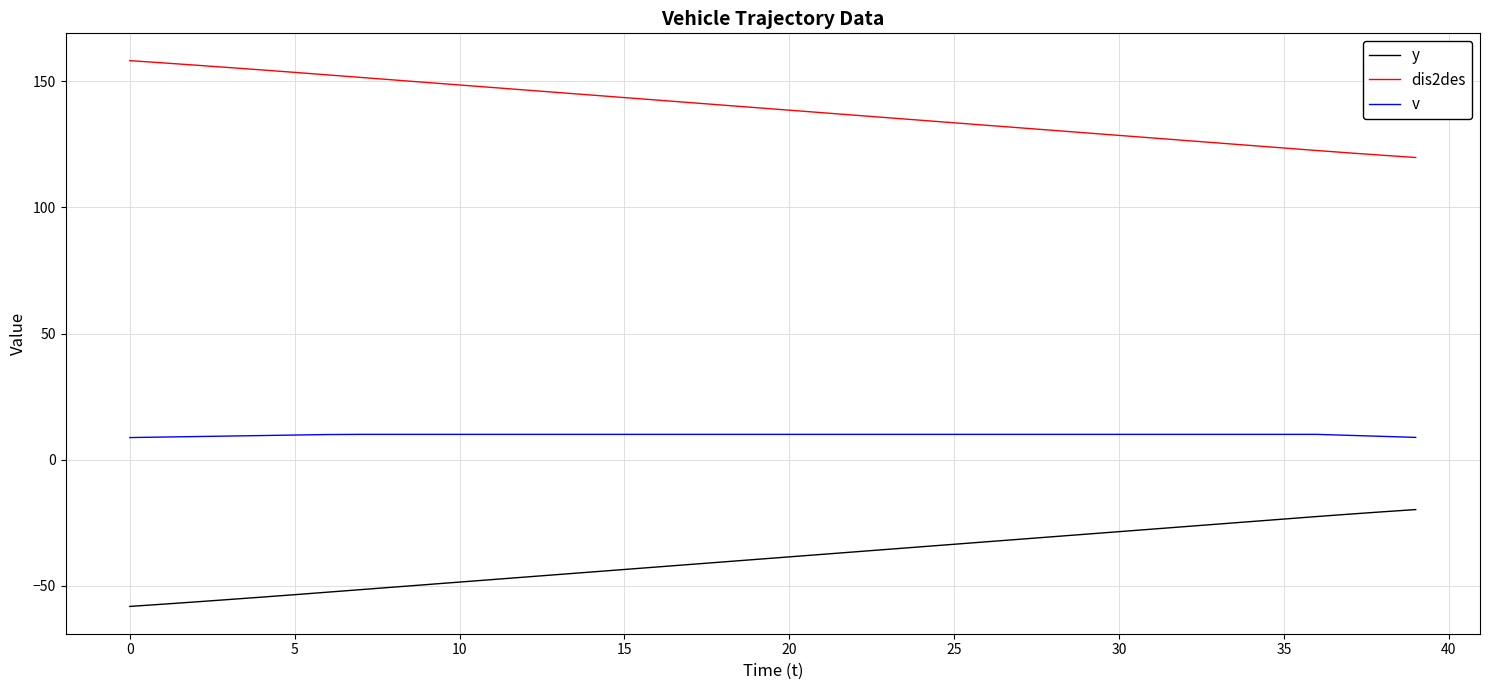

Which series has the largest total across all categories?

dis2des